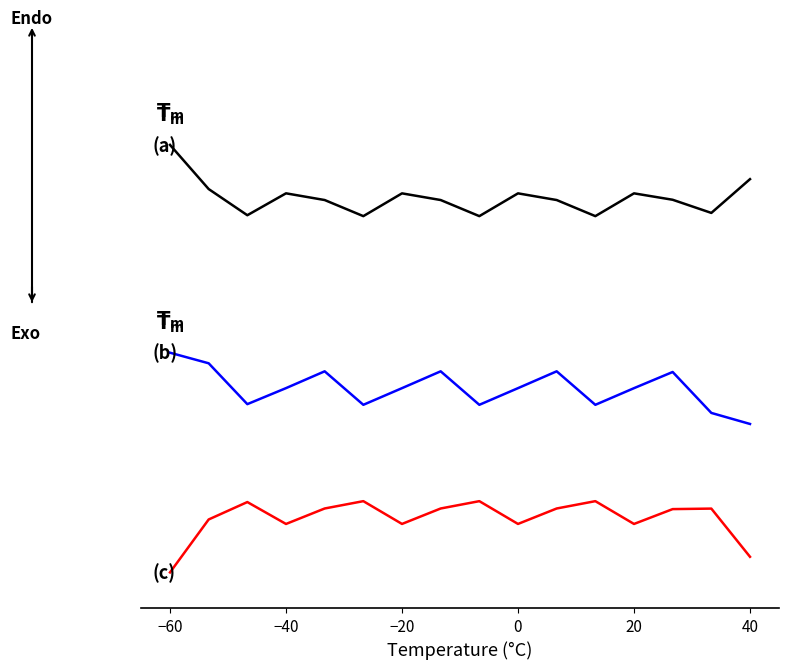

Does the chart display data point markers on the line(s)?

No